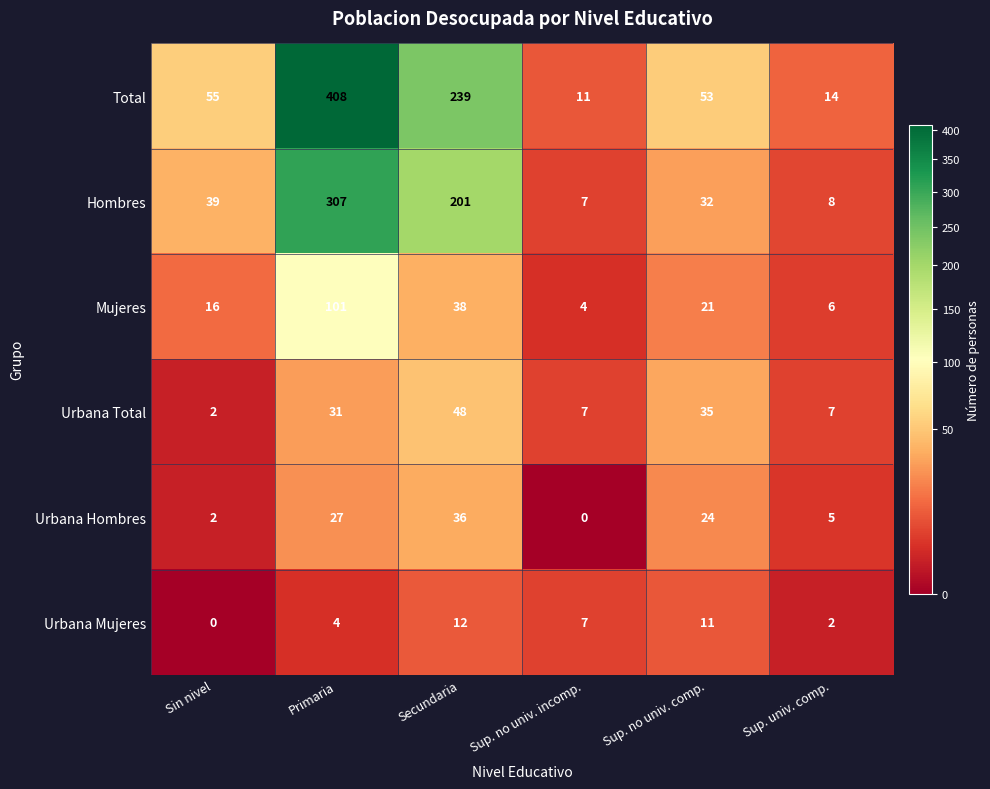

The Urbana Mujeres series shows 12 at Secundaria. True or false?

True